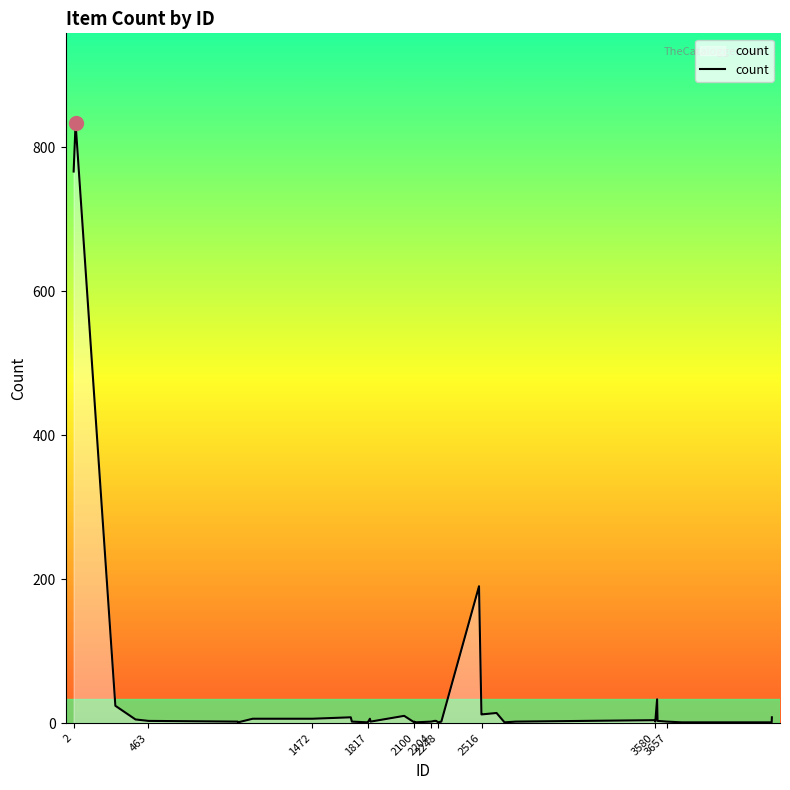

What is the greatest value displayed?

833